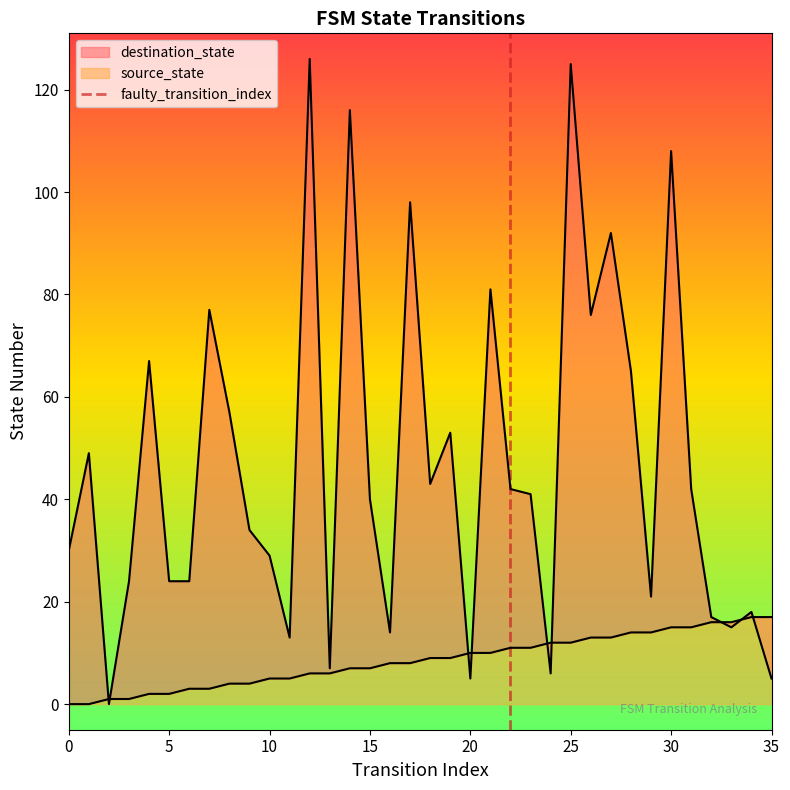

How many intersections are there between destination_state and source_state?

9